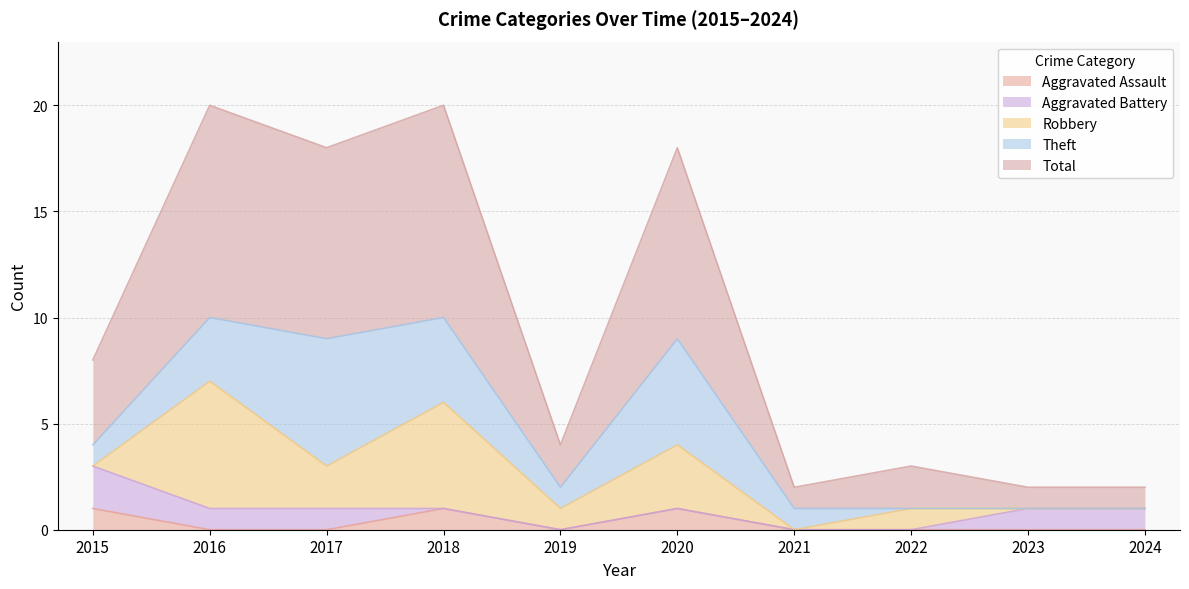

Count the number of data series in this chart.

5